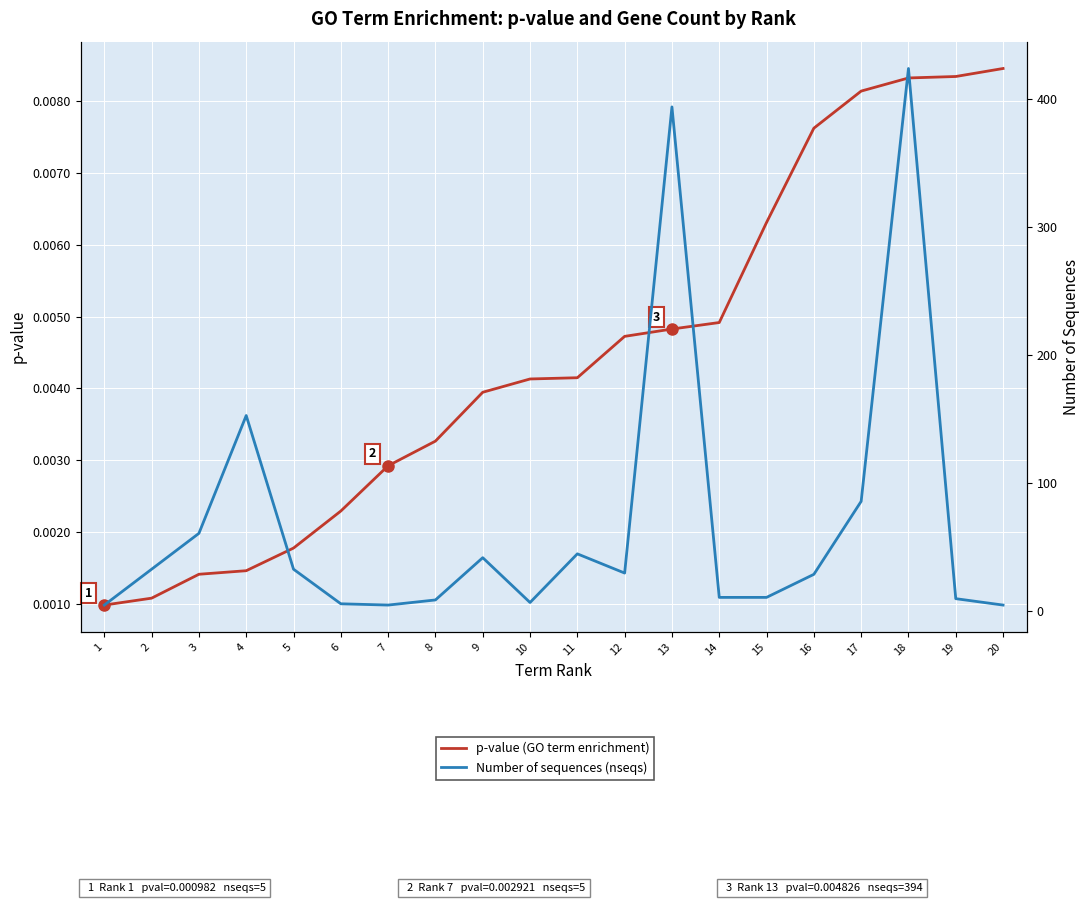

What is the difference between the maximum and minimum values in the Number of sequences (nseqs) series?

419.0